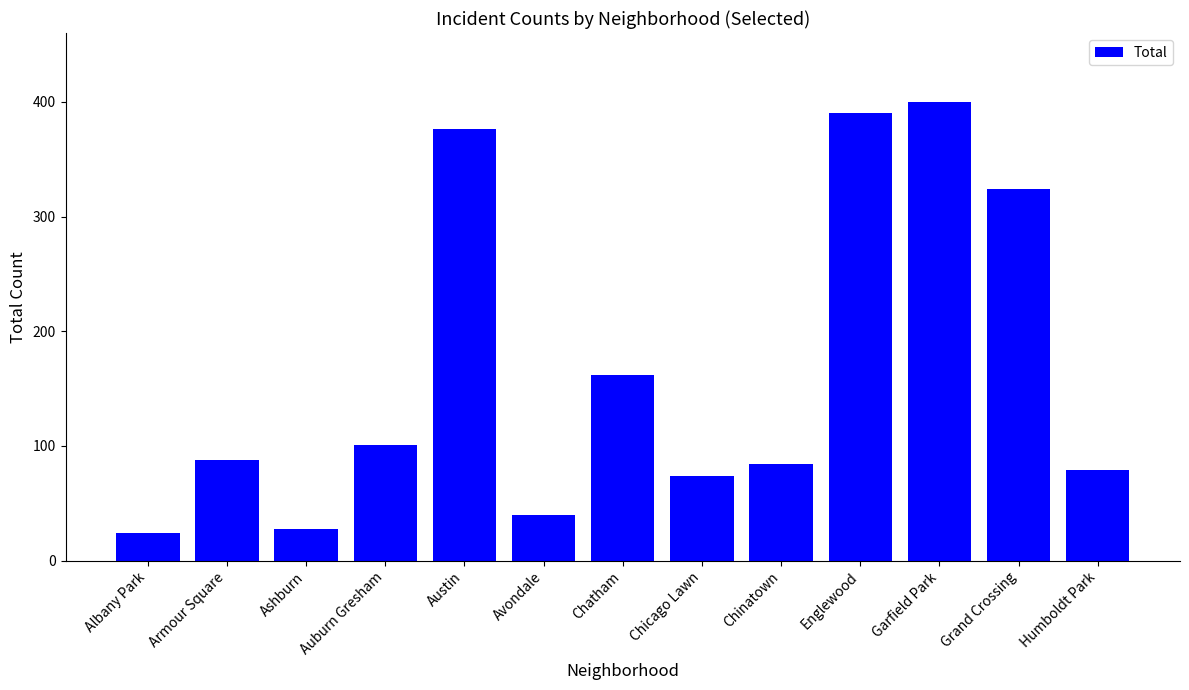

Rank the categories by value from lowest to highest.

Albany Park, Ashburn, Avondale, Chicago Lawn, Humboldt Park, Chinatown, Armour Square, Auburn Gresham, Chatham, Grand Crossing, Austin, Englewood, Garfield Park